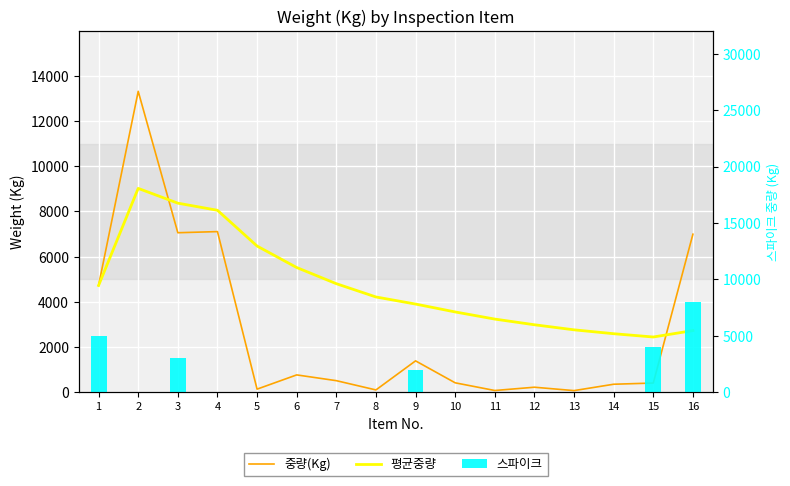

At which label does 중량(Kg) first exceed 515?

1